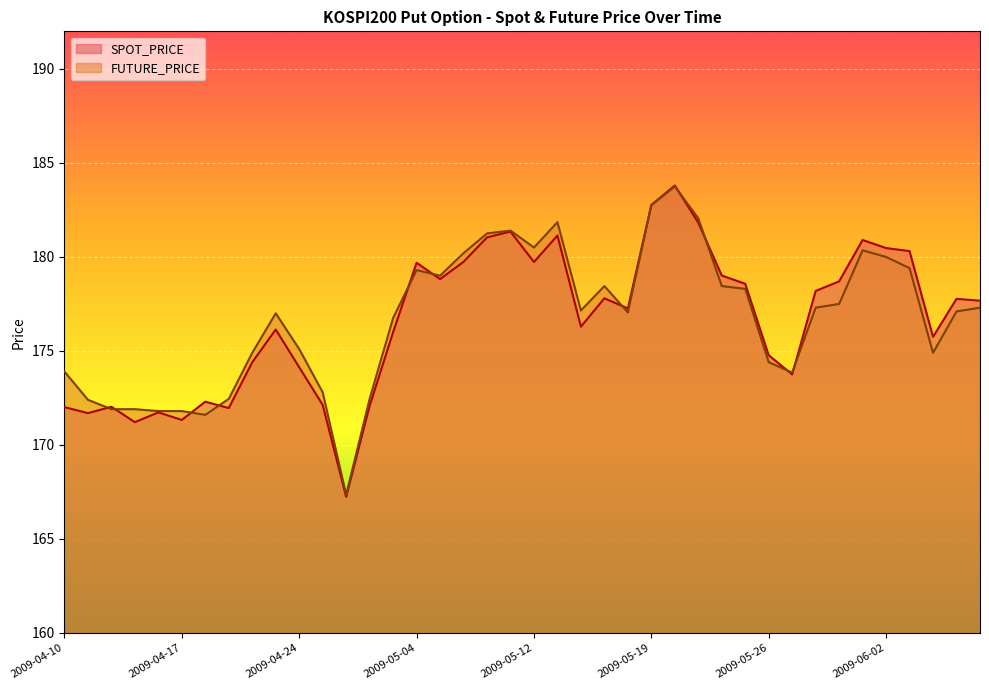

What is the label of the 32nd point from the left?

2009-05-27